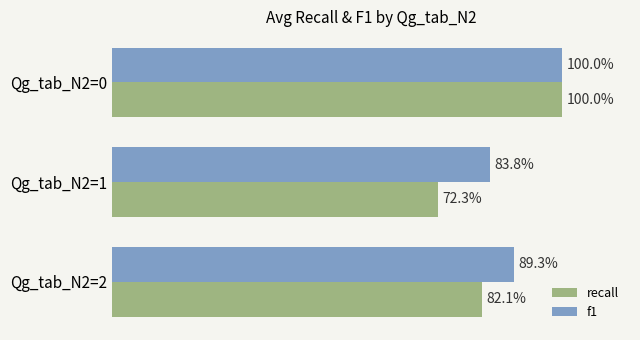

What are all the series names shown in the legend?

recall, f1